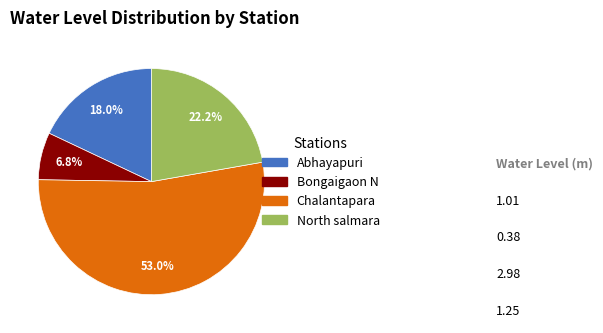

Rank the categories by value from highest to lowest.

Chalantapara, North salmara, Abhayapuri, Bongaigaon N